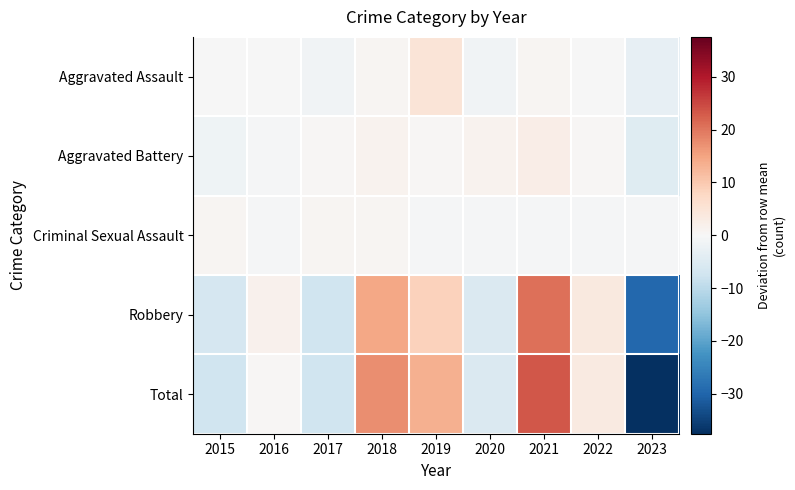

How many data points does each series have?

9